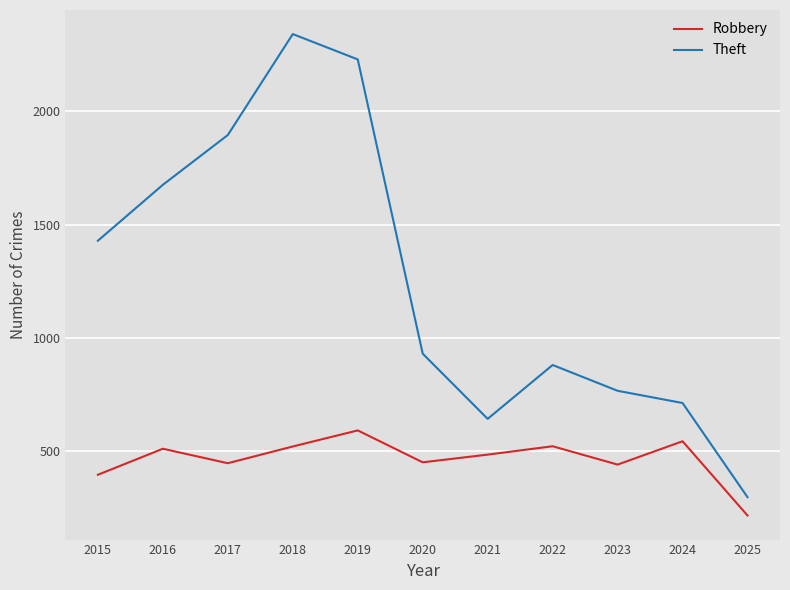

Rank the categories by Theft value from lowest to highest.

2025, 2021, 2024, 2023, 2022, 2020, 2015, 2016, 2017, 2019, 2018